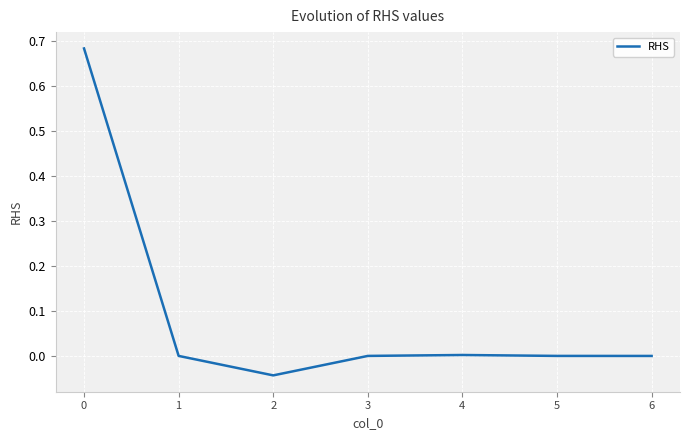

Is it true that the value at 3 is 0.0?

True